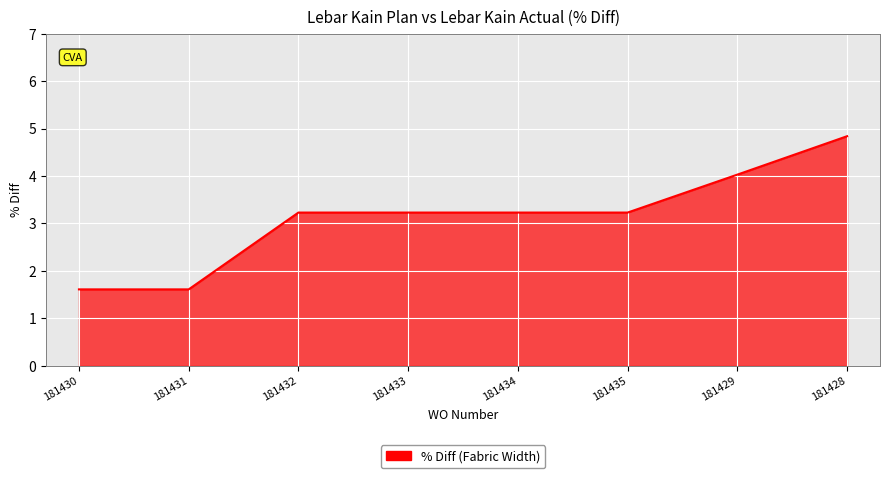

Between 181429 and 181432, which is larger?

181429